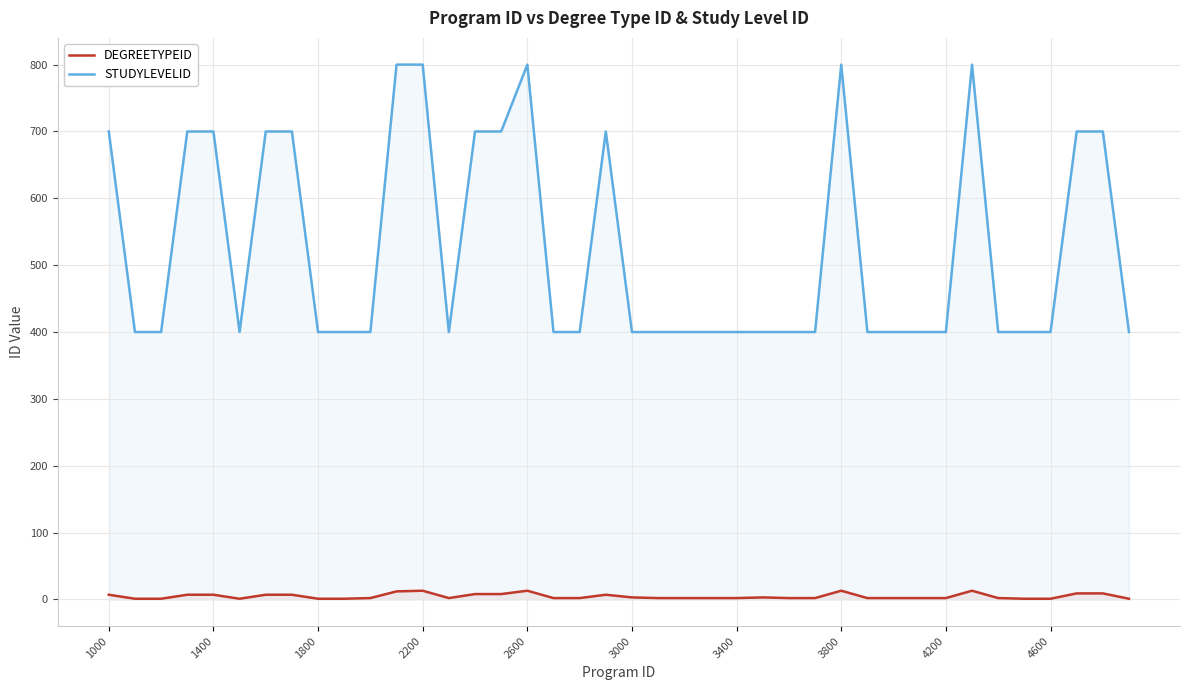

At how many categories does at least one series exceed 328?

40